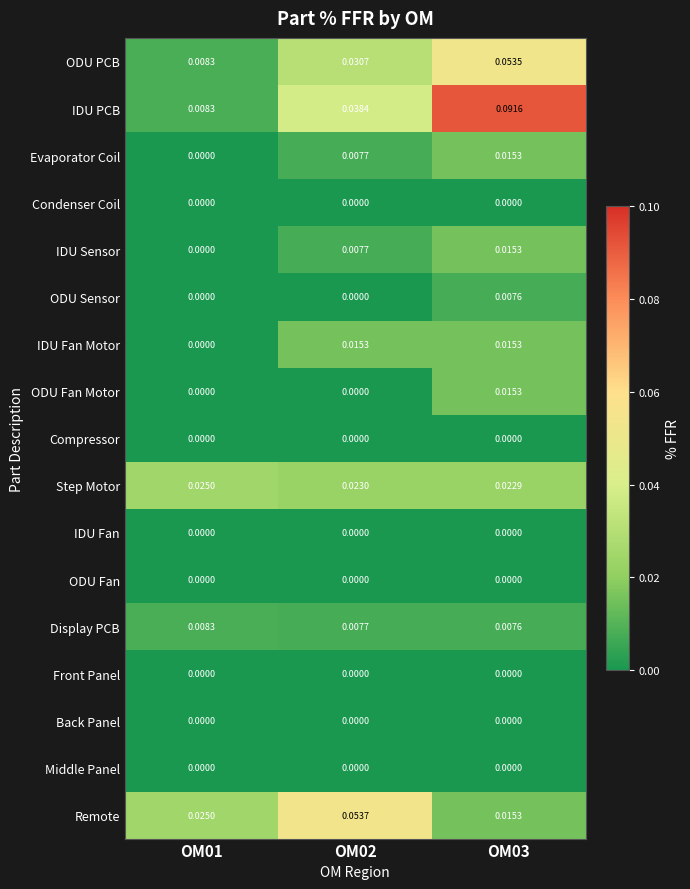

Between OM02 and OM03, which series saw the biggest shift?

IDU PCB